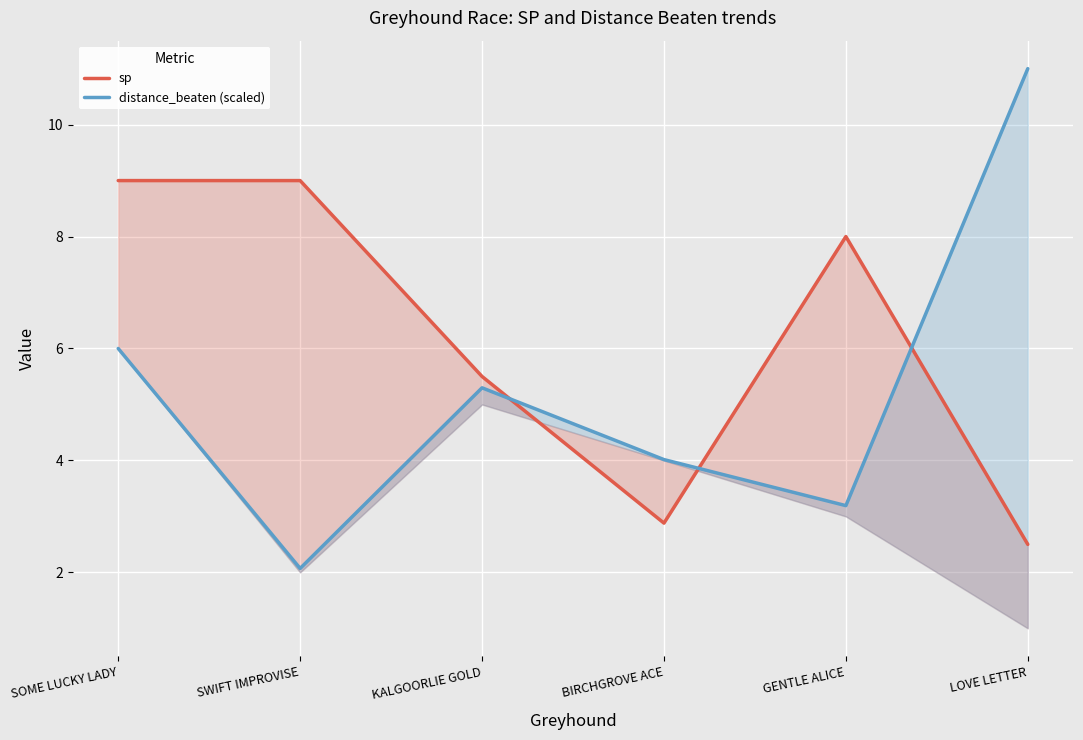

How many categories are shown in the chart?

6